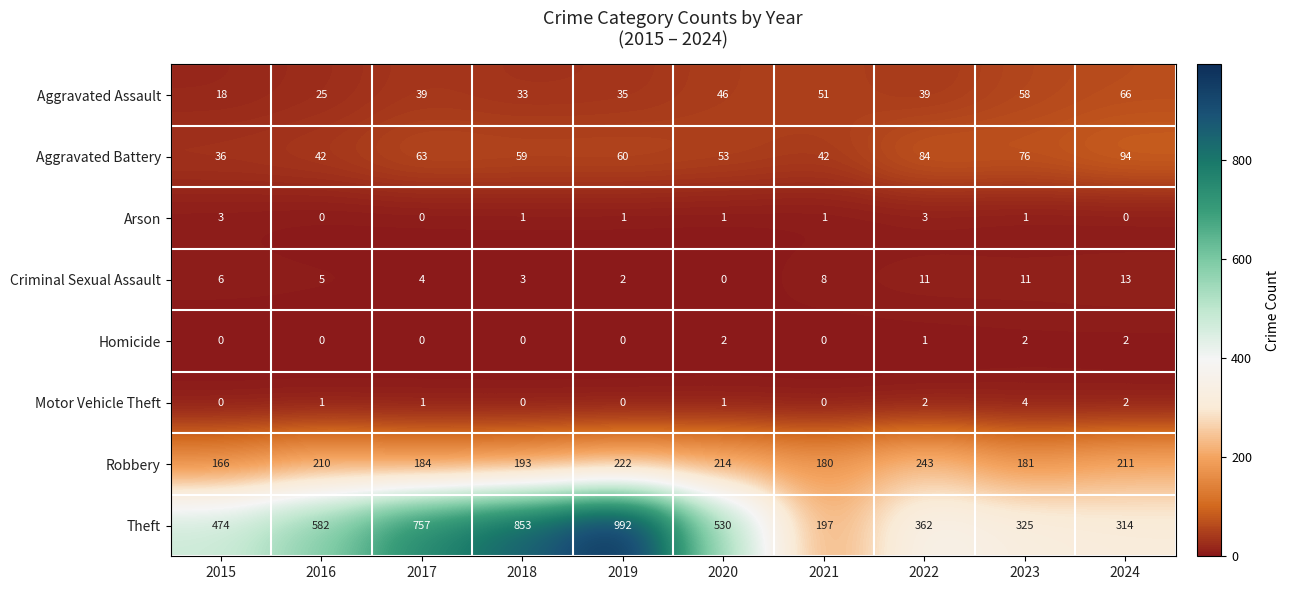

The Theft series shows 197 at 2021. True or false?

True